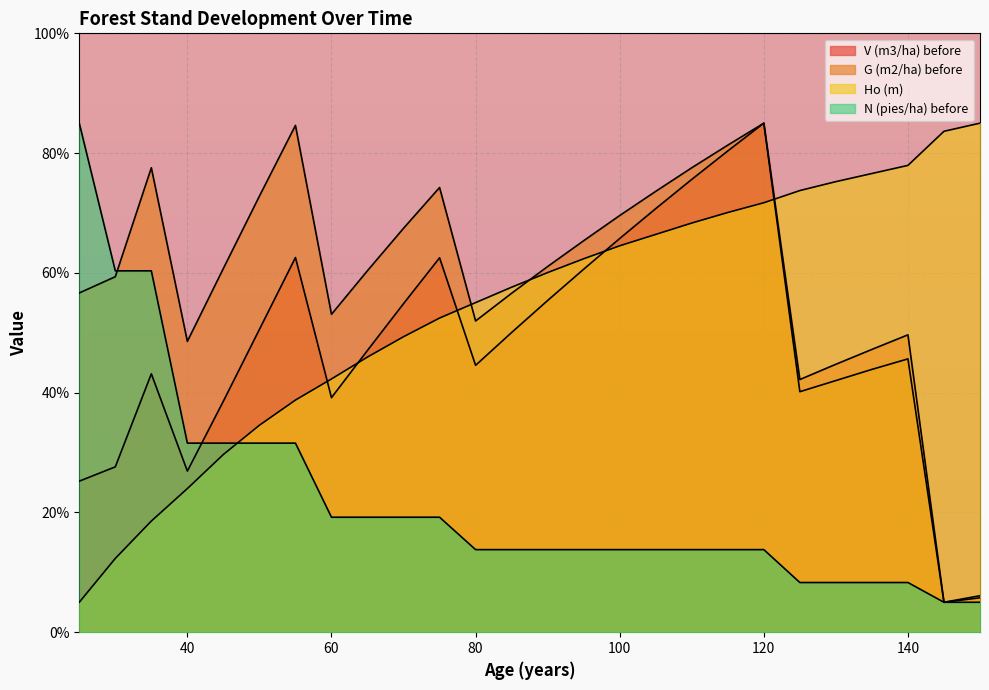

Where does the V (m3/ha) before series first go above 49?

50